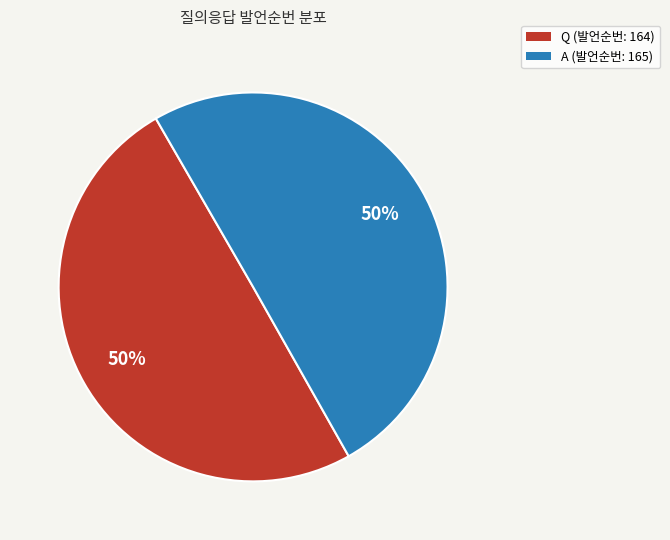

To the nearest percent, what is the average slice percentage?

50%